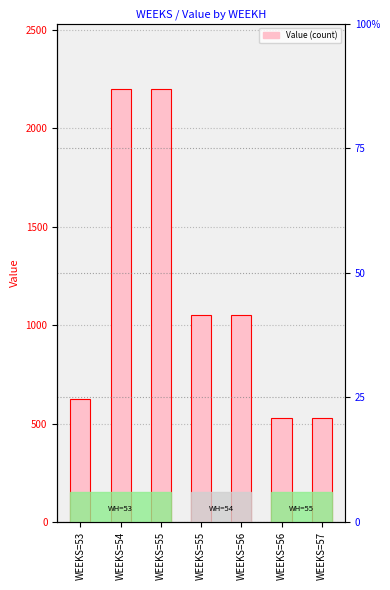

Is it true that the value at WEEKS=56 is 1051.4?

True